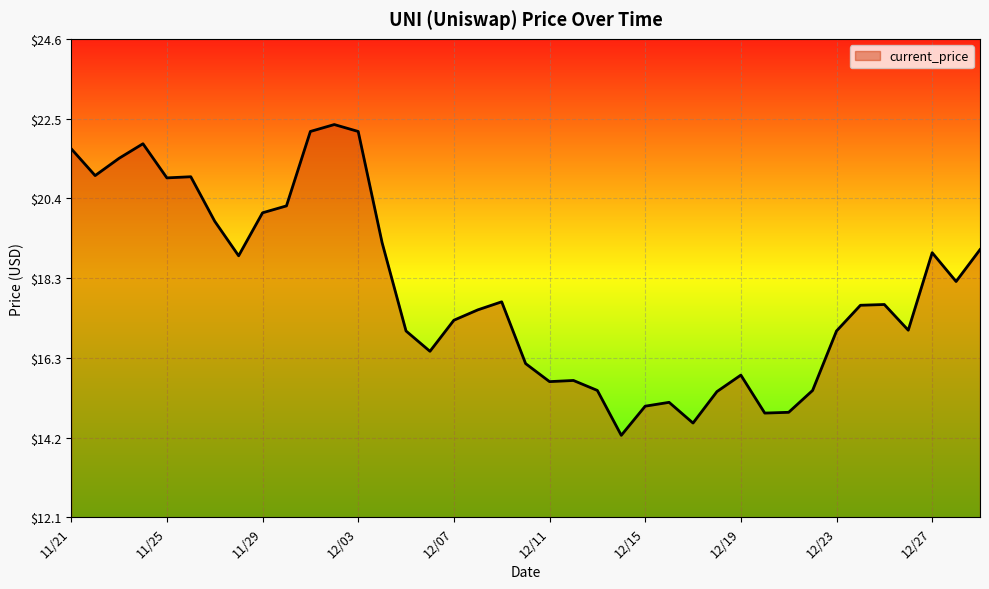

What is the smallest value displayed?

14.2